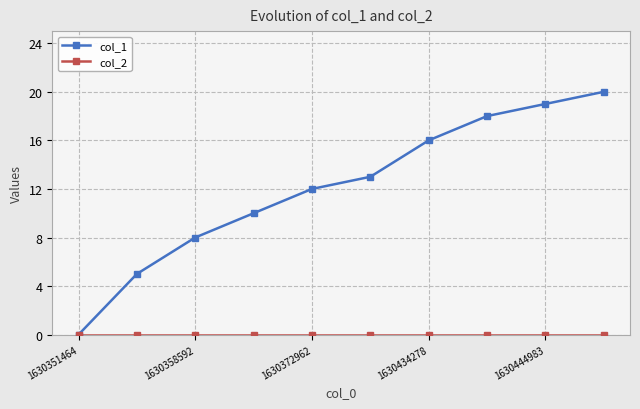

Which series has the widest spread of values?

col_1